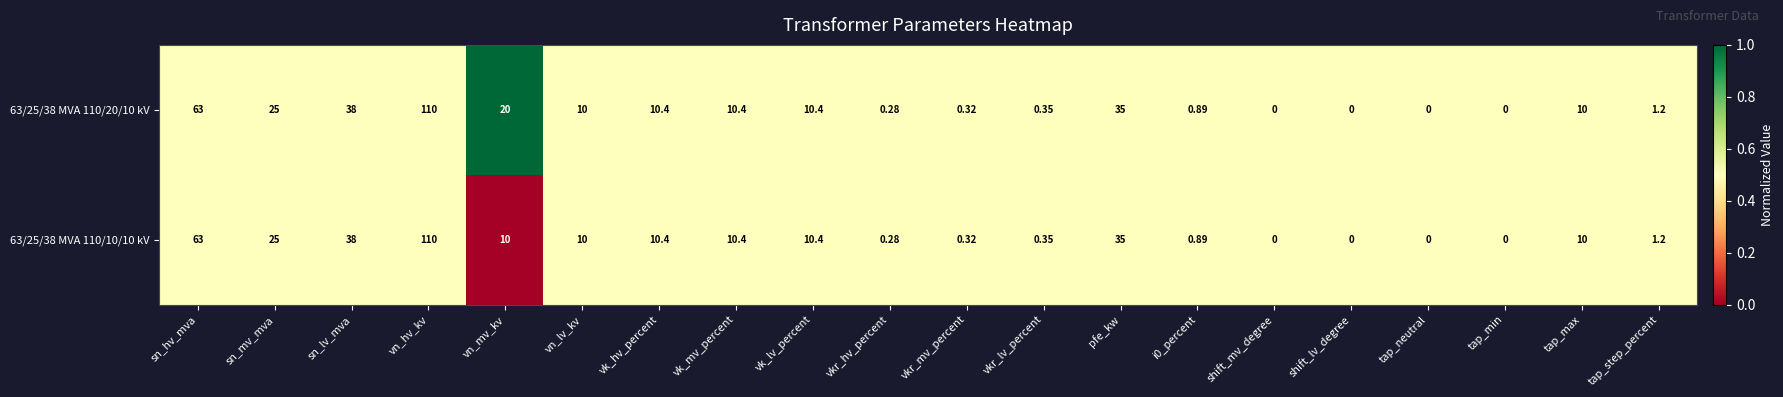

At which label does 63/25/38 MVA 110/10/10 kV first exceed 10?

sn_hv_mva